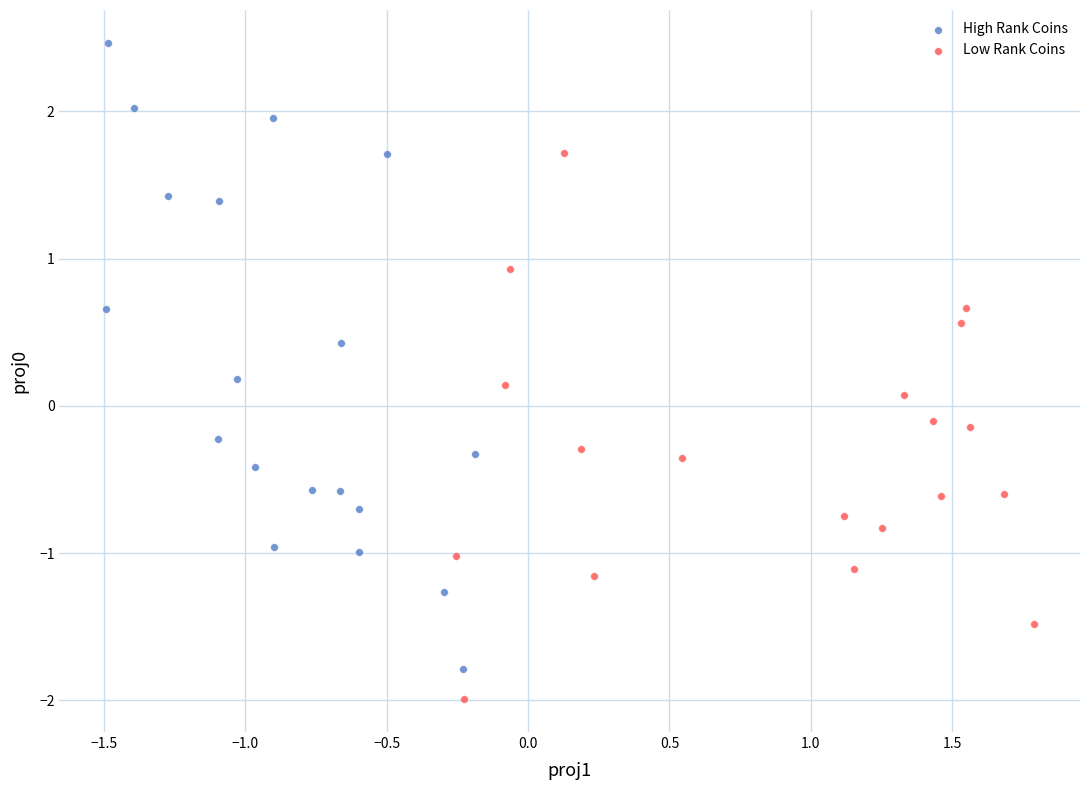

Which series has the widest spread of Y values?

High Rank Coins